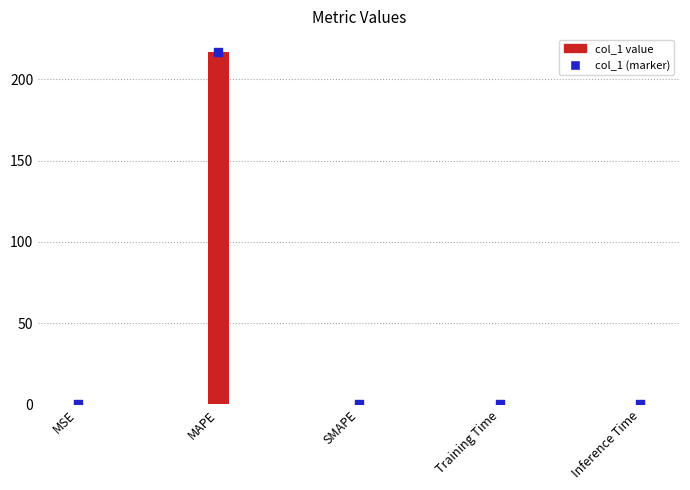

Between MSE and SMAPE, which is larger?

MSE